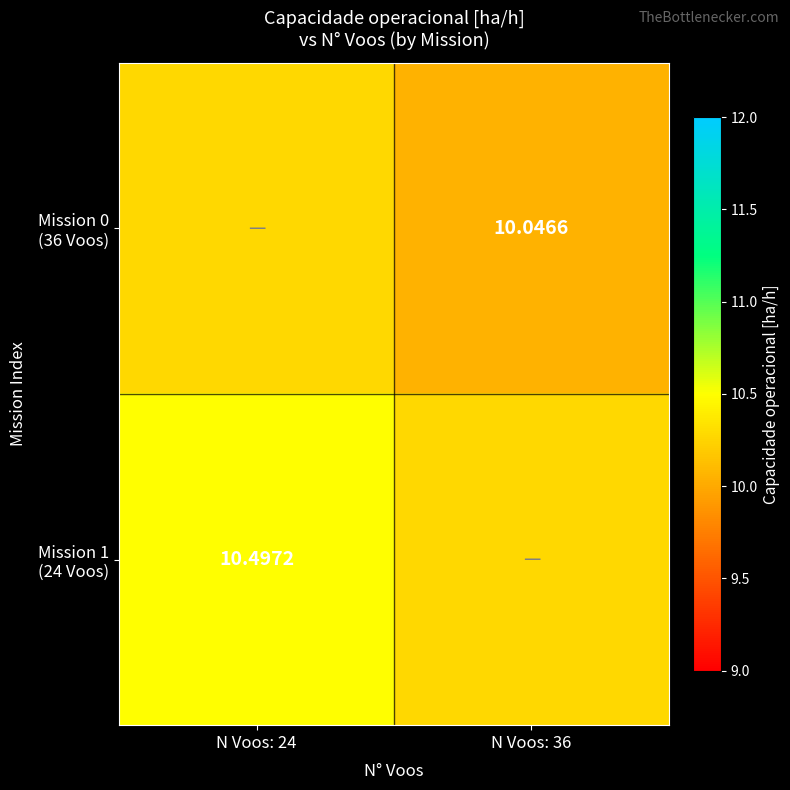

How many categories are shown in the chart?

2